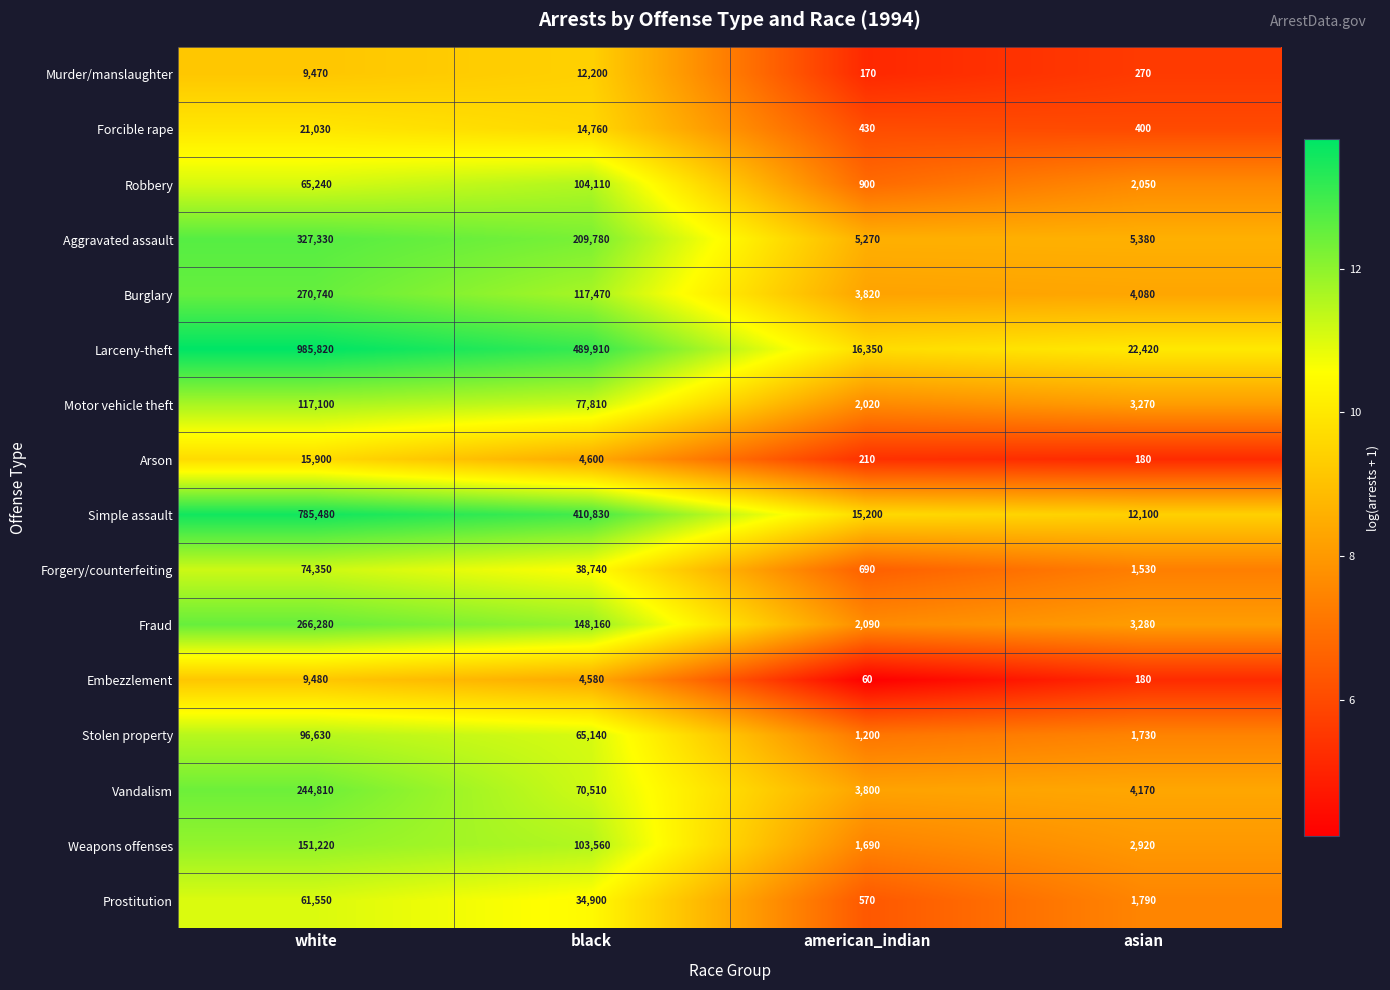

The Stolen property series shows 2257 at asian. True or false?

False